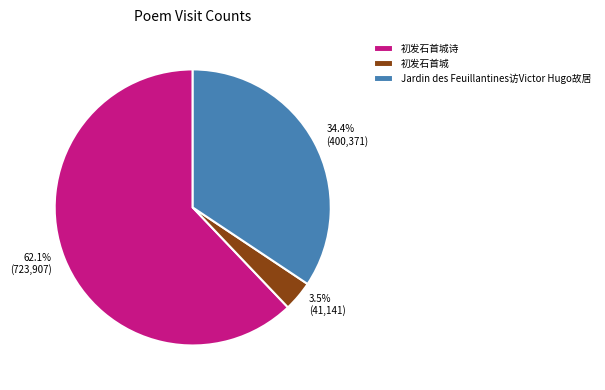

Is there a majority slice in this chart?

Yes